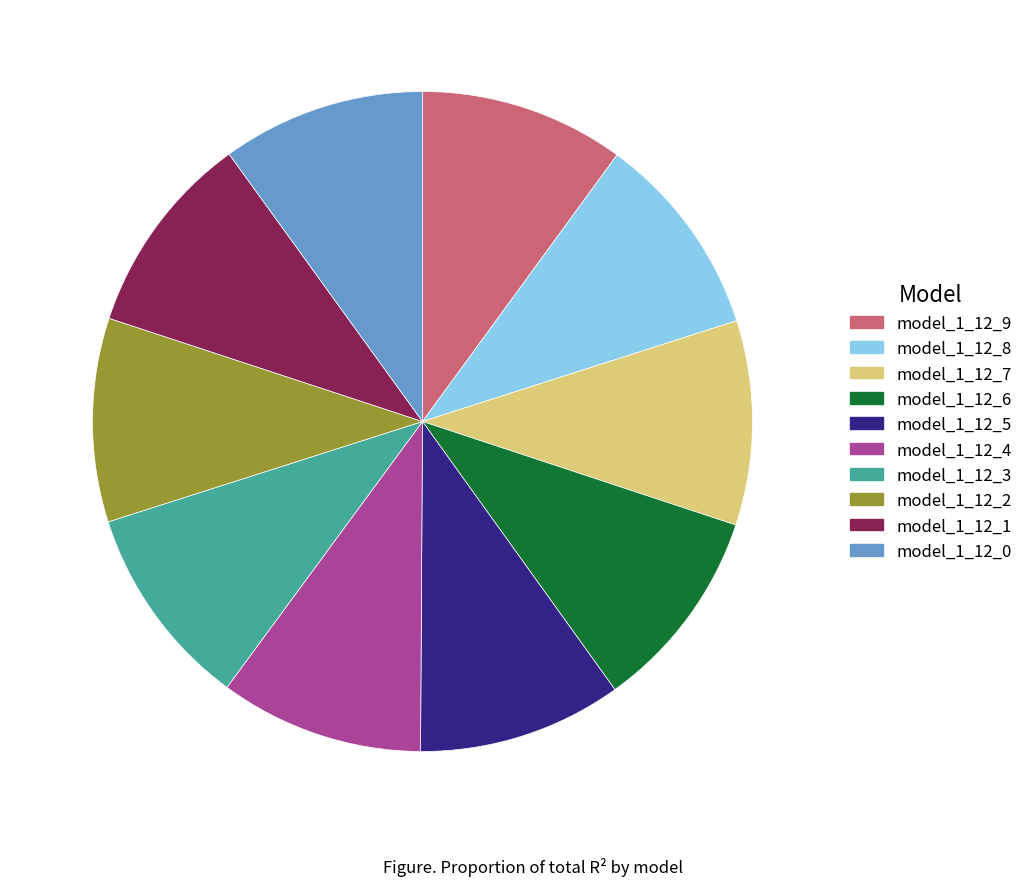

Does any single category account for the majority?

No